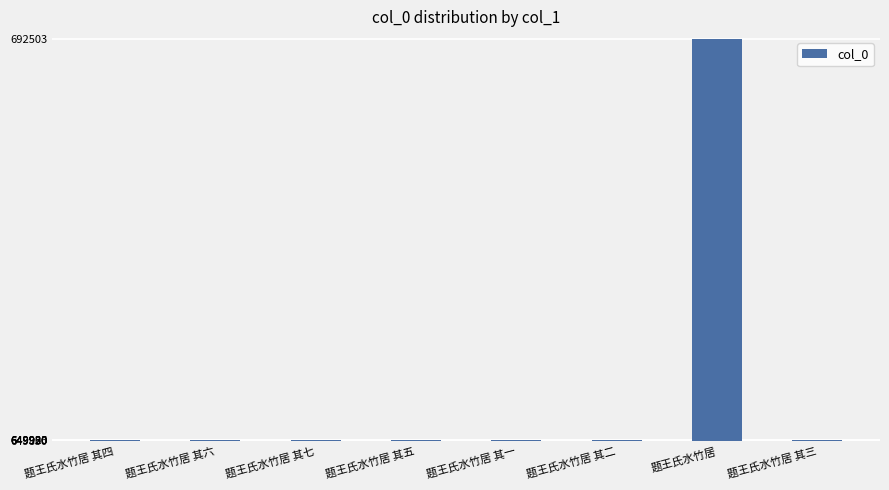

What is the change in value from 题王氏水竹居 其七 to 题王氏水竹居?

+42578